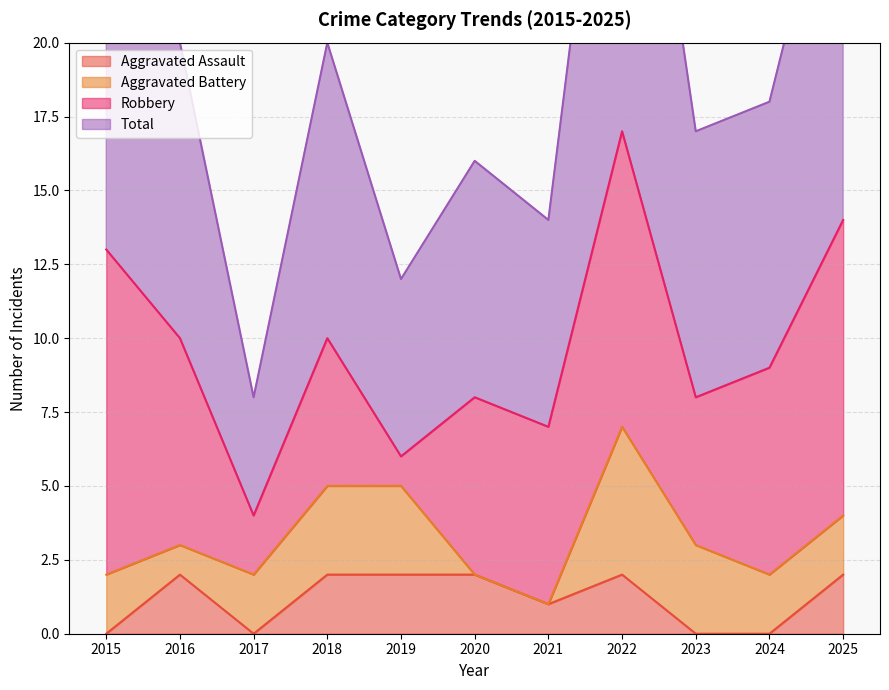

Does the chart display data point markers on the line(s)?

No